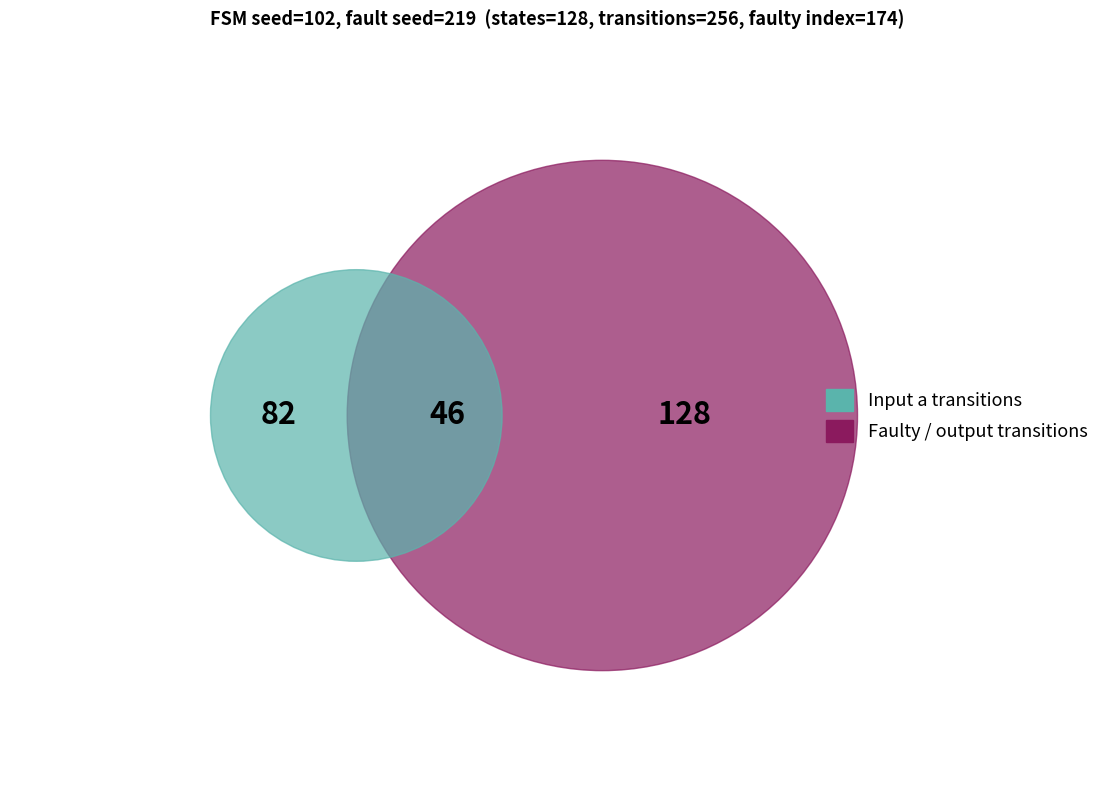

Does any single category account for the majority?

No